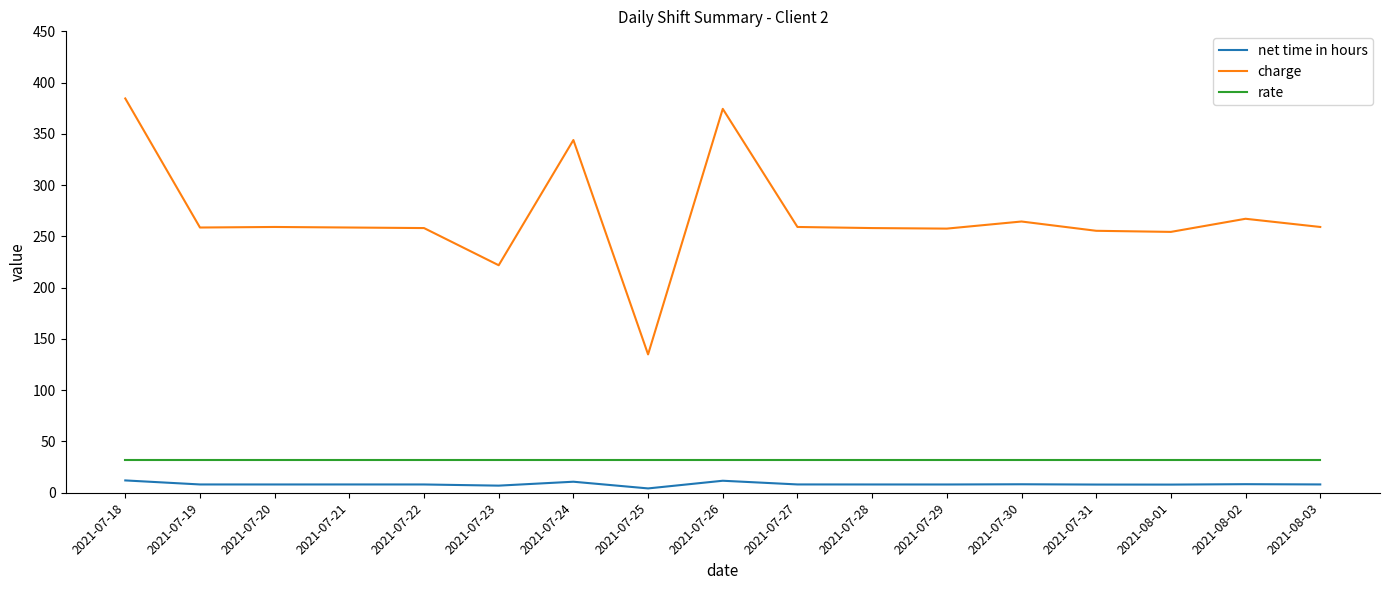

What is the difference between the highest and lowest values at 2021-07-22?

250.1